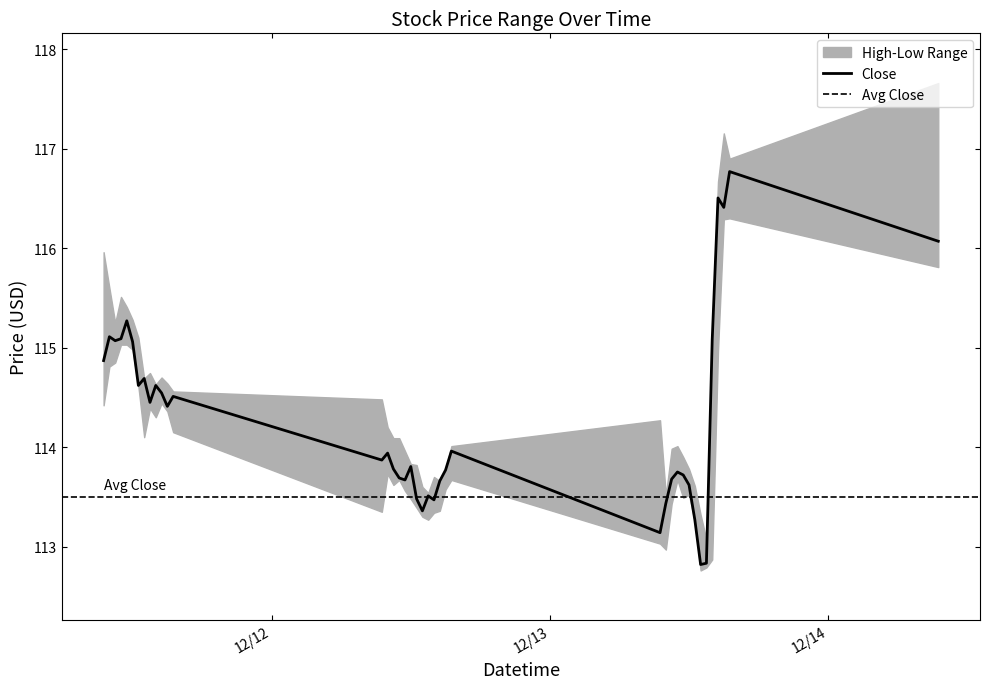

True or false: High and Low intersect in this chart.

False